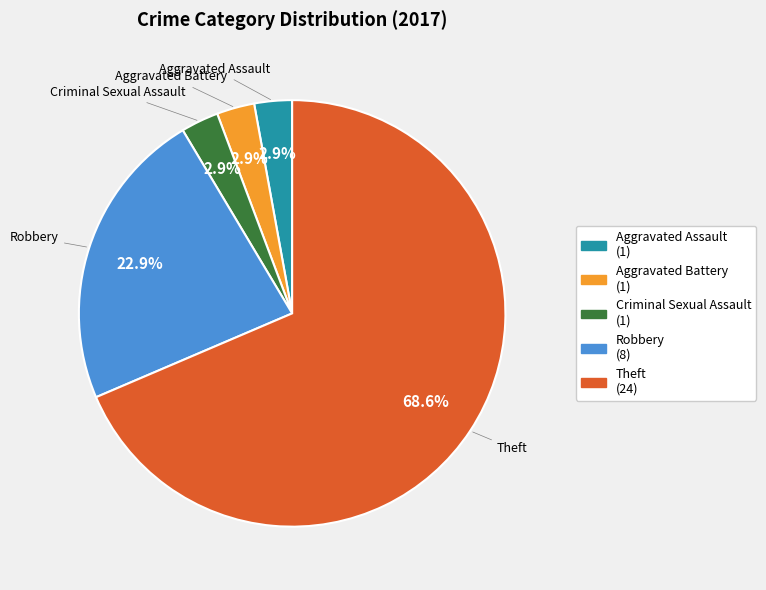

Is it true that Aggravated Assault is 3% of the pie?

True